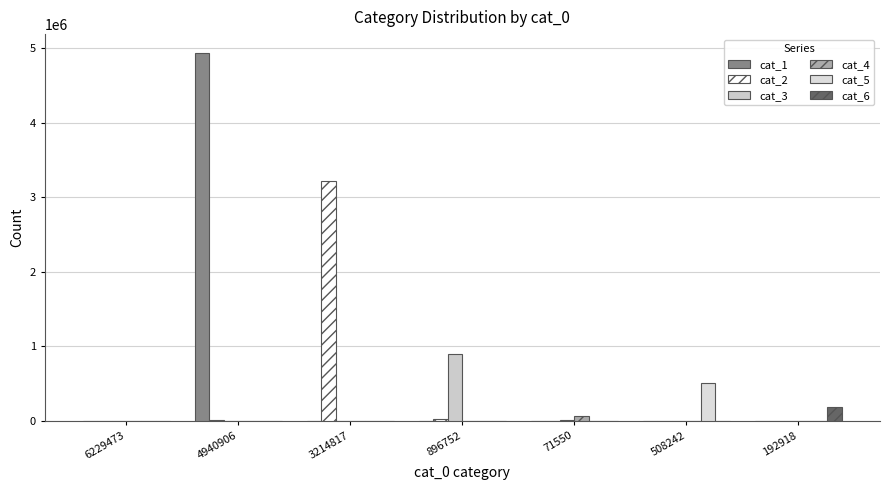

Is it true that cat_4 equals 30894 at 71550?

False